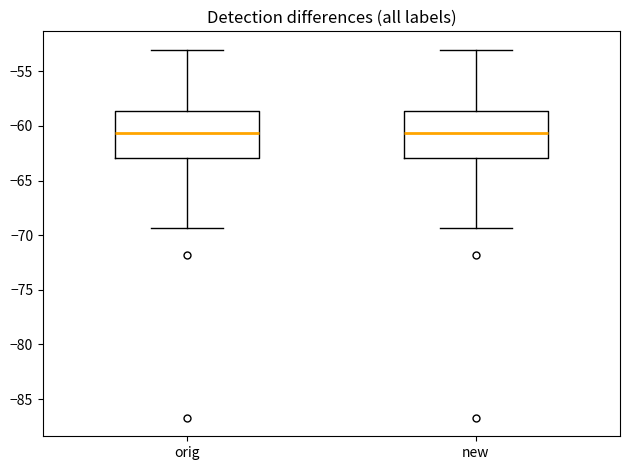

Reading left to right, read every box against the y-axis: the position of its median line, the range the box covers, and the ends of its whiskers. The values are not printed on the chart, so give them approximately, as read against the axis.

orig: median -60.5, box -63.0 to -58.5, whiskers -69.5 to -53.0
new: median -60.5, box -63.0 to -58.5, whiskers -69.5 to -53.0